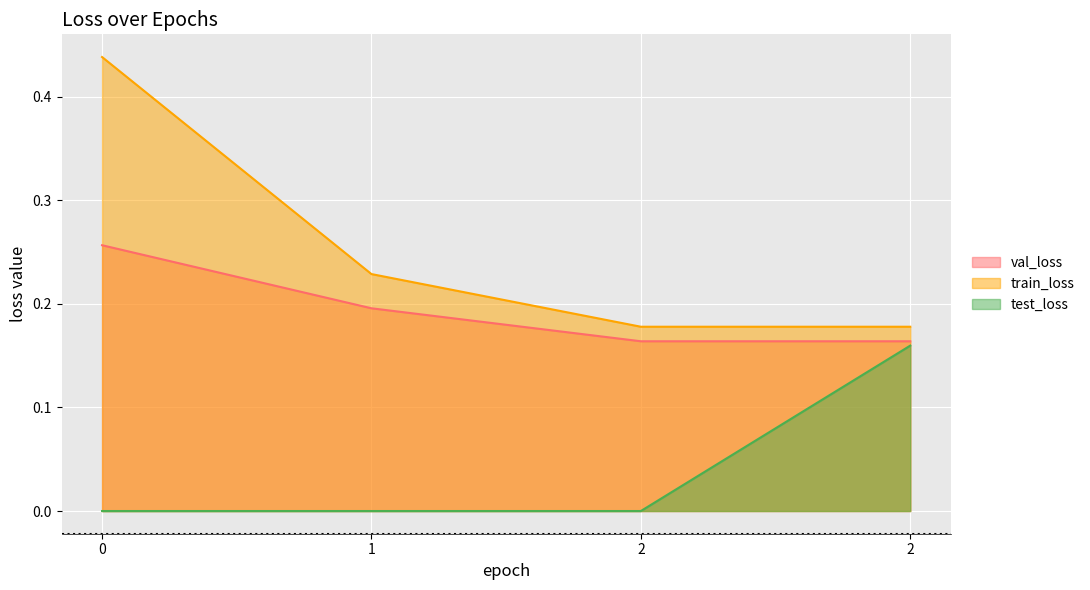

At how many categories does at least one series exceed 0?

4